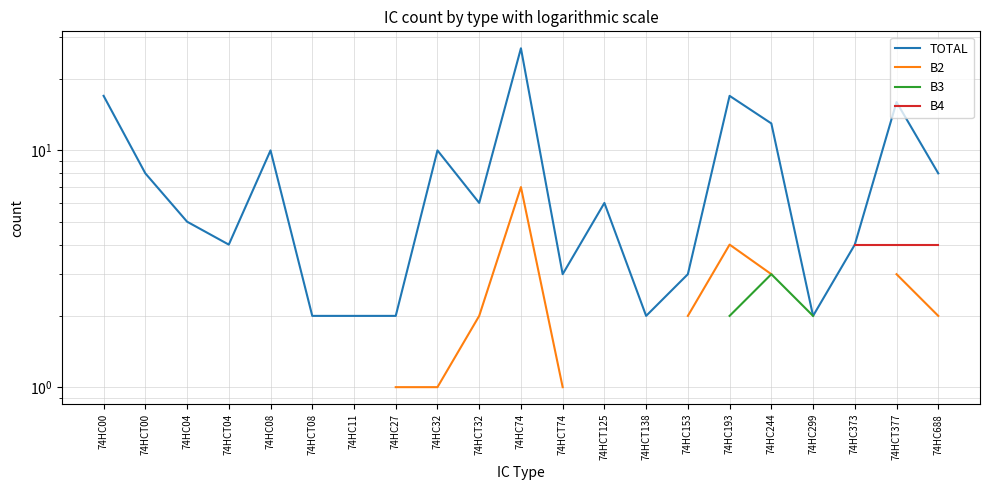

Which category has the highest value across all series?

74HC74